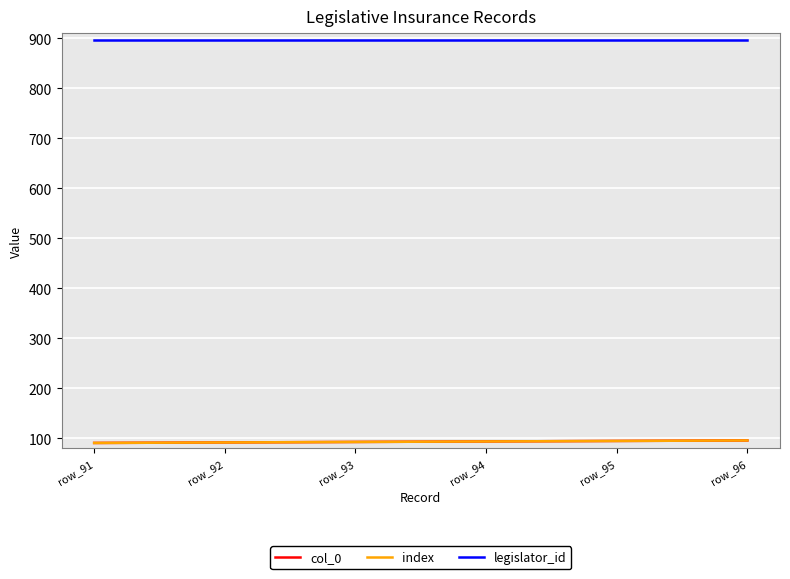

True or false: index has more than 1 interior local peaks.

False